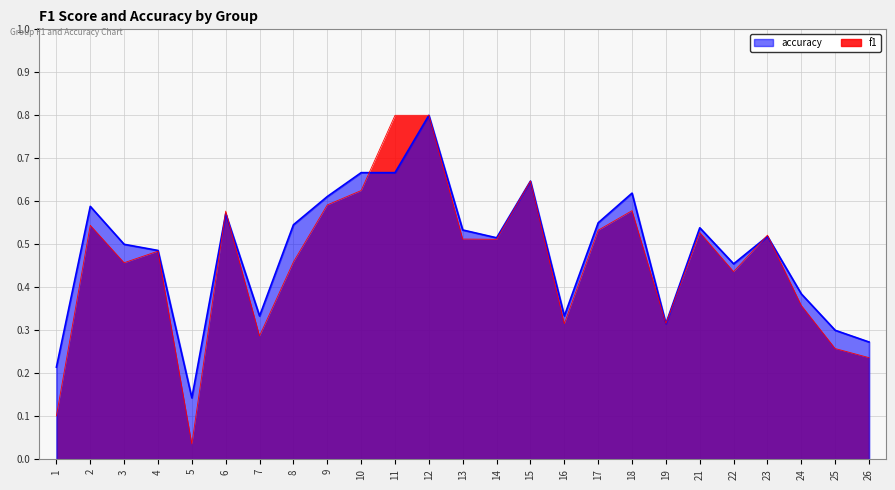

At which category is the sum across all series the highest?

12